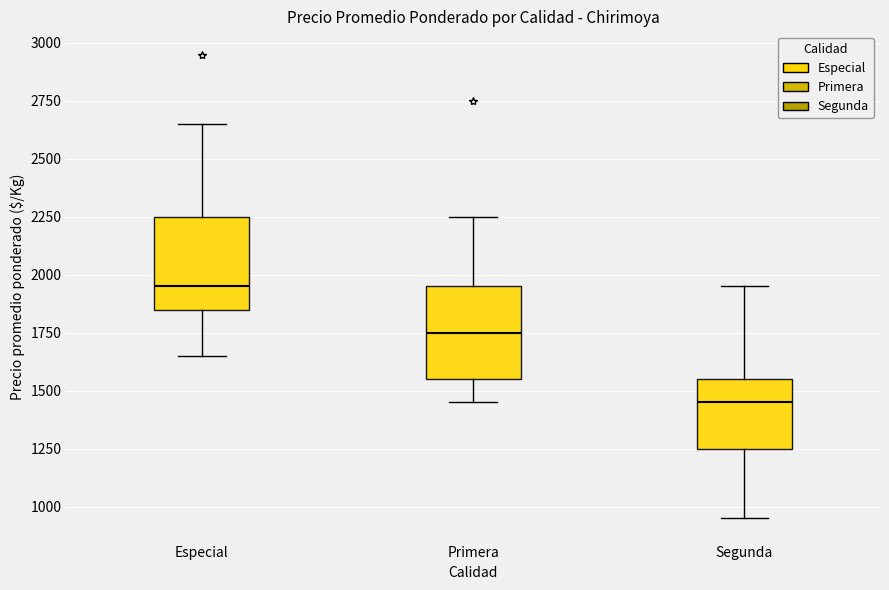

Reading left to right, transcribe this box plot: for each box, give where its median line is, the range the box spans, and where its two whiskers end, as read against the y-axis. The values are not printed on the chart, so give them approximately, as read against the axis.

Especial: median 1950, box 1850 to 2250, whiskers 1650 to 2650
Primera: median 1750, box 1550 to 1950, whiskers 1450 to 2250
Segunda: median 1450, box 1250 to 1550, whiskers 950 to 1950